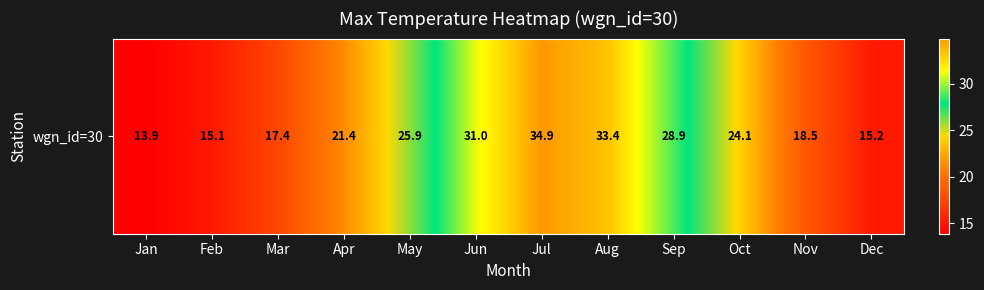

Approximately how many times larger is the value at Aug compared to Apr?

1.6